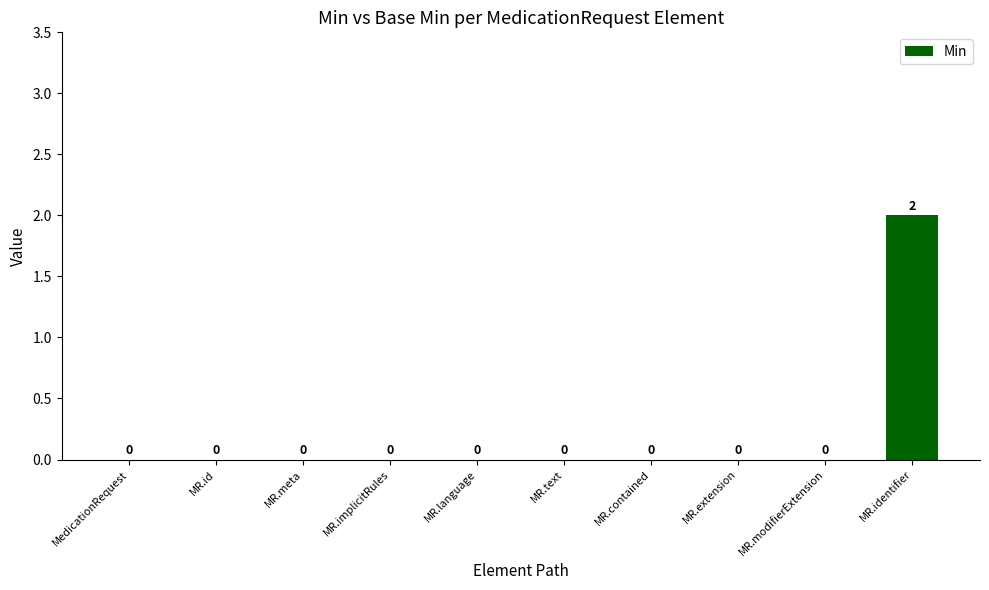

Which category has the highest value across all series?

MR.identifier